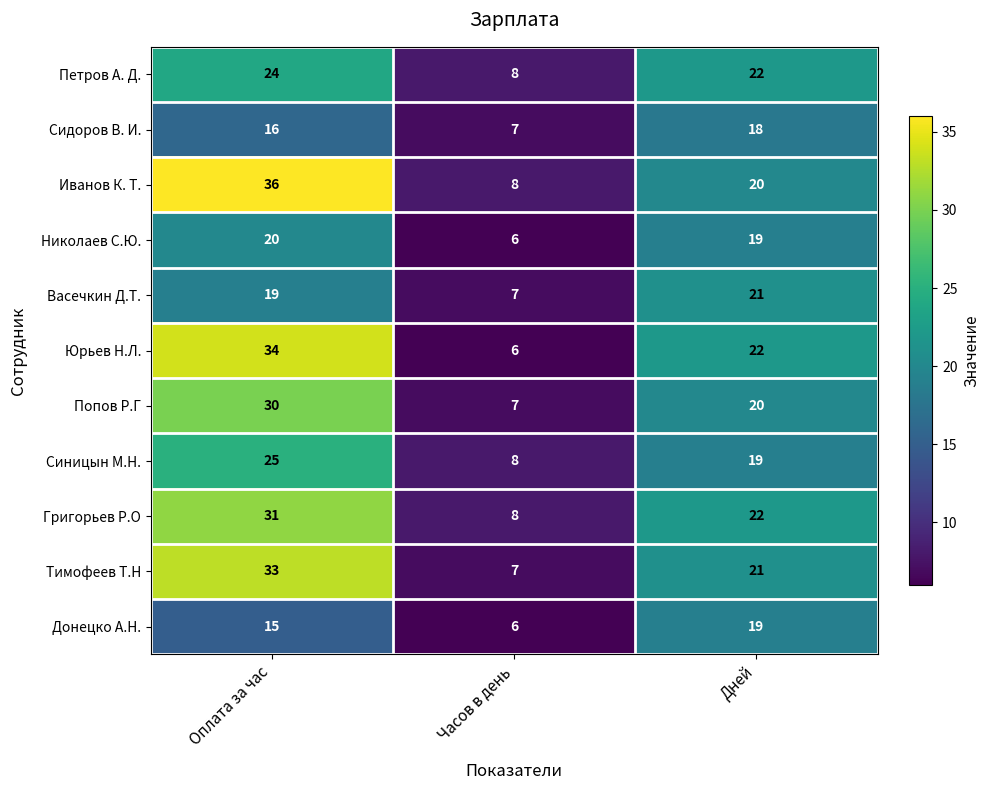

How many series are shown in this chart?

11